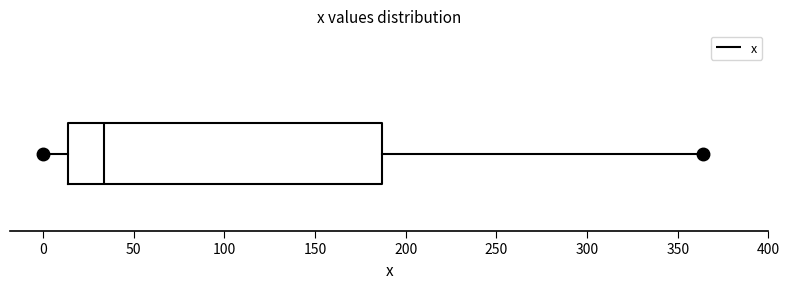

Where does the left whisker of the box end on the x-axis? The values are not printed on the chart, so give them approximately, as read against the axis.

0